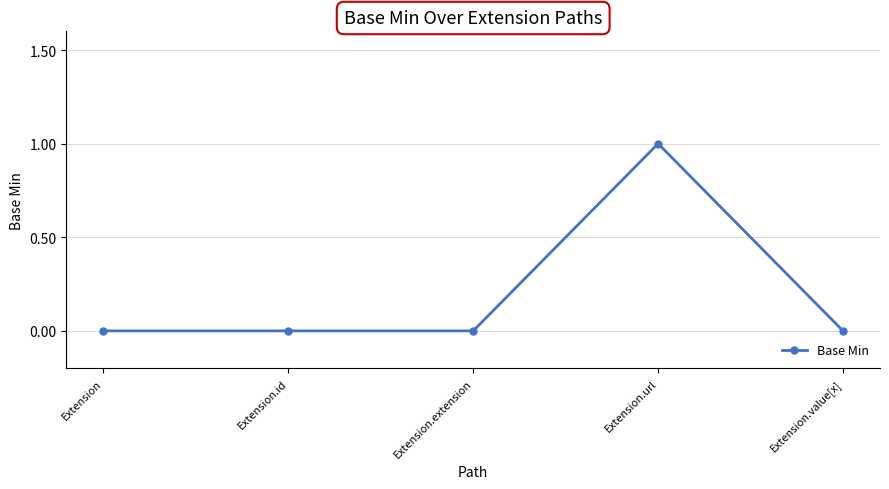

Reading right to left, extract all data points from this chart.

Extension.value[x]=0	Extension.url=1	Extension.extension=0	Extension.id=0	Extension=0